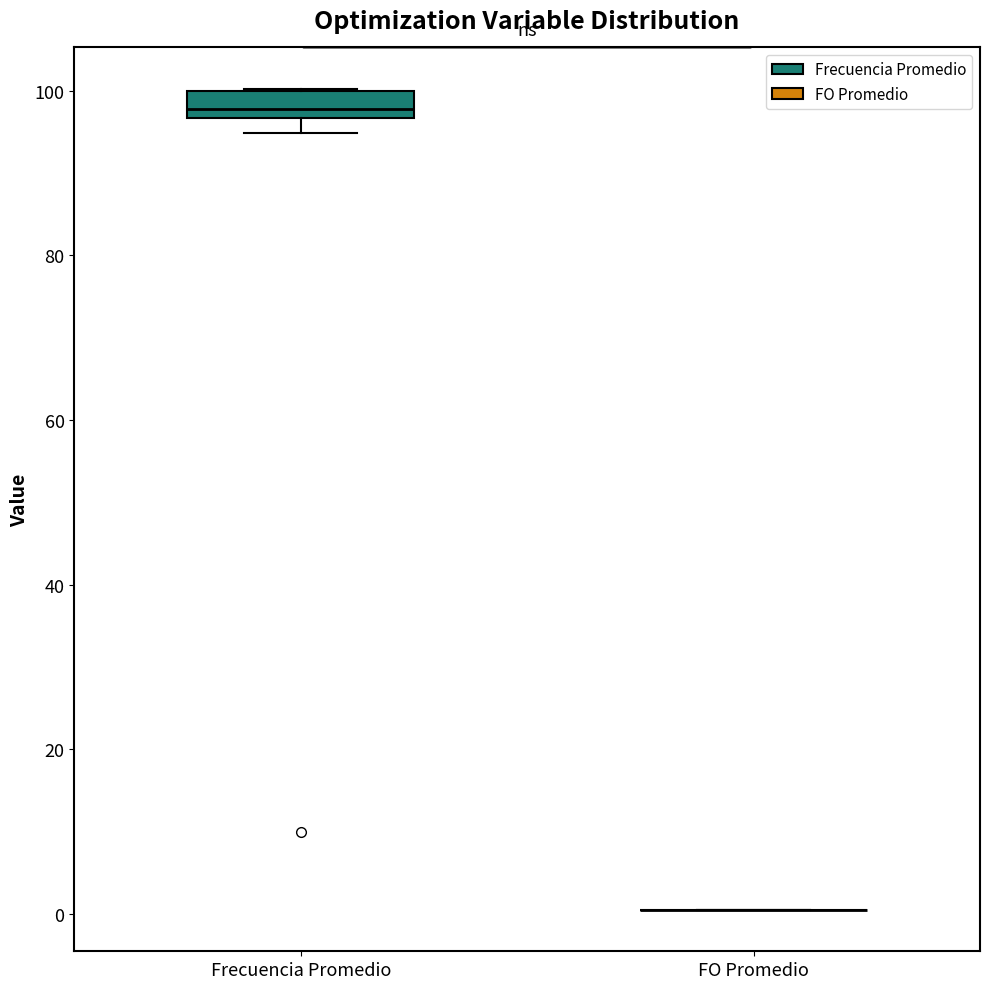

Reading left to right, transcribe this box plot: for each box, give where its median line is, the range the box spans, and where its two whiskers end, as read against the y-axis. The values are not printed on the chart, so give them approximately, as read against the axis.

Frecuencia Promedio: median 98, box 96 to 100, whiskers 94 to 100
FO Promedio: box collapsed to a line at 0, whiskers 0 to 0